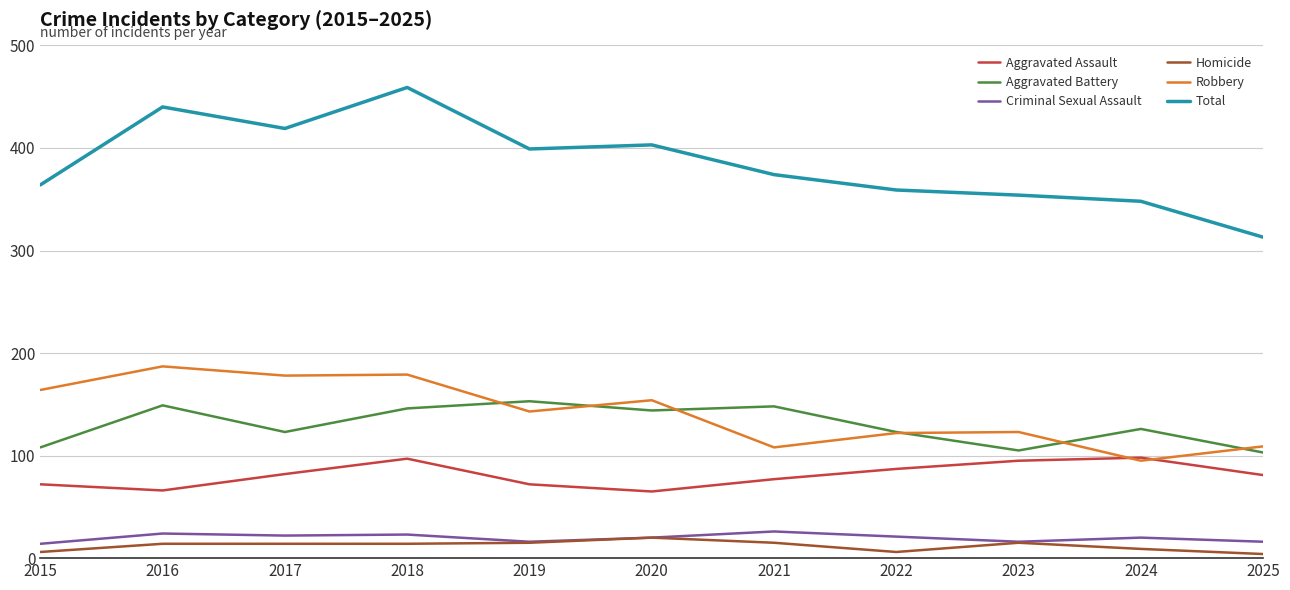

Which series has the largest range (max minus min)?

Total